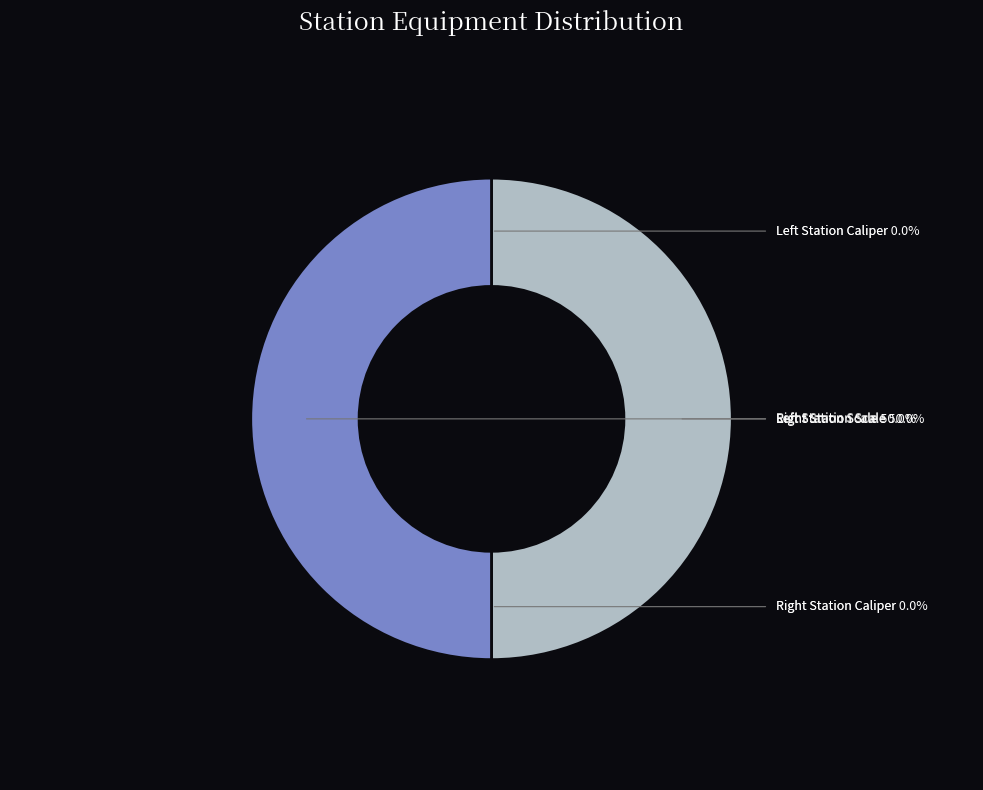

Is there a majority slice in this chart?

No